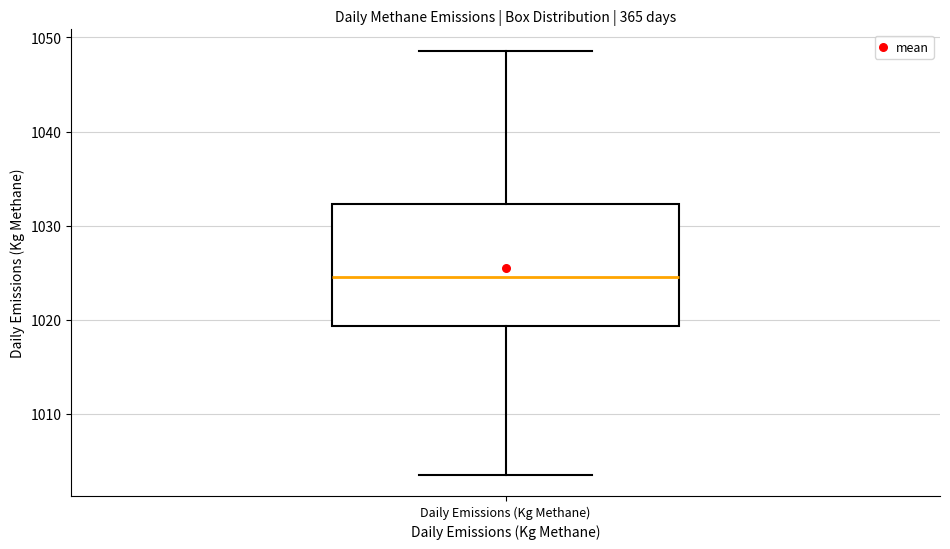

Where does the upper whisker of the box for Daily Emissions (Kg Methane) end on the y-axis? The values are not printed on the chart, so give them approximately, as read against the axis.

1049